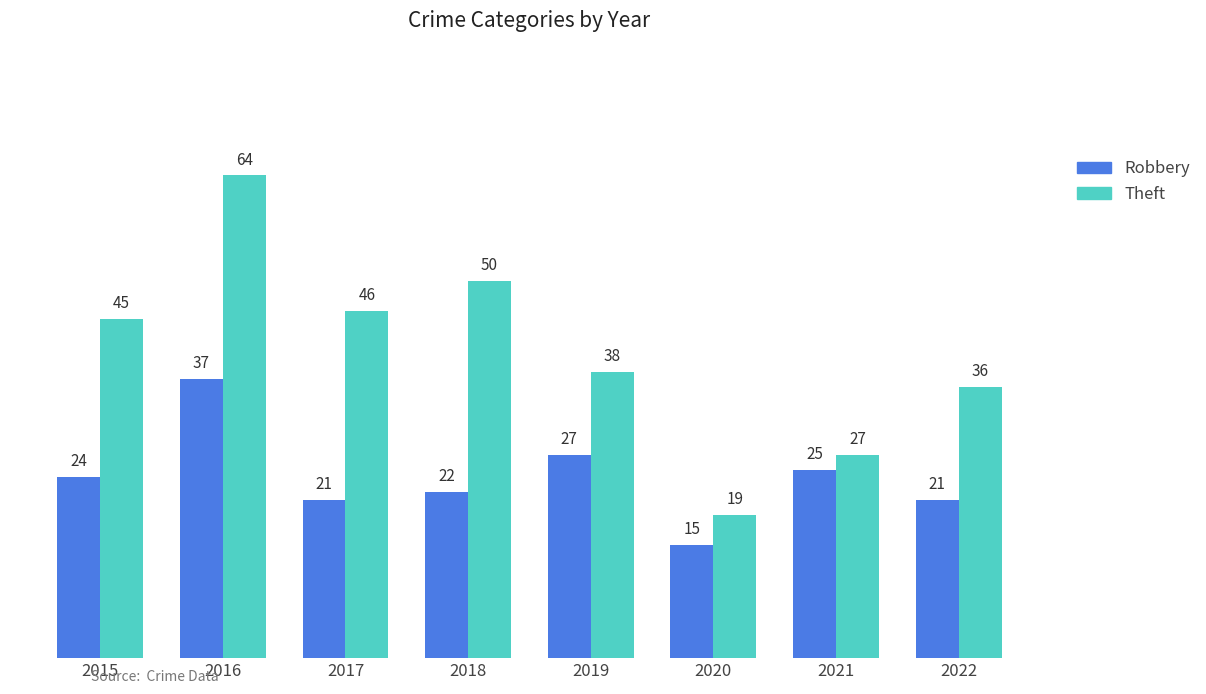

What is the spread (max minus min) of values at 2015?

21